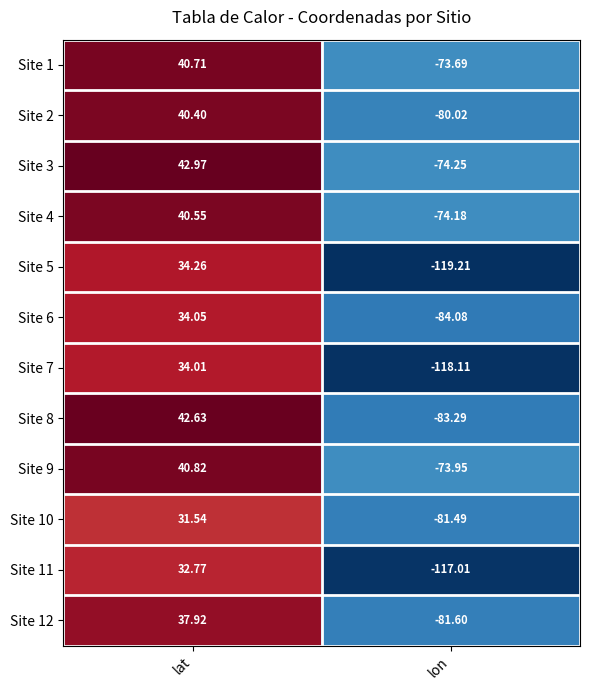

Which category has the highest value in the Site 1 series?

lat